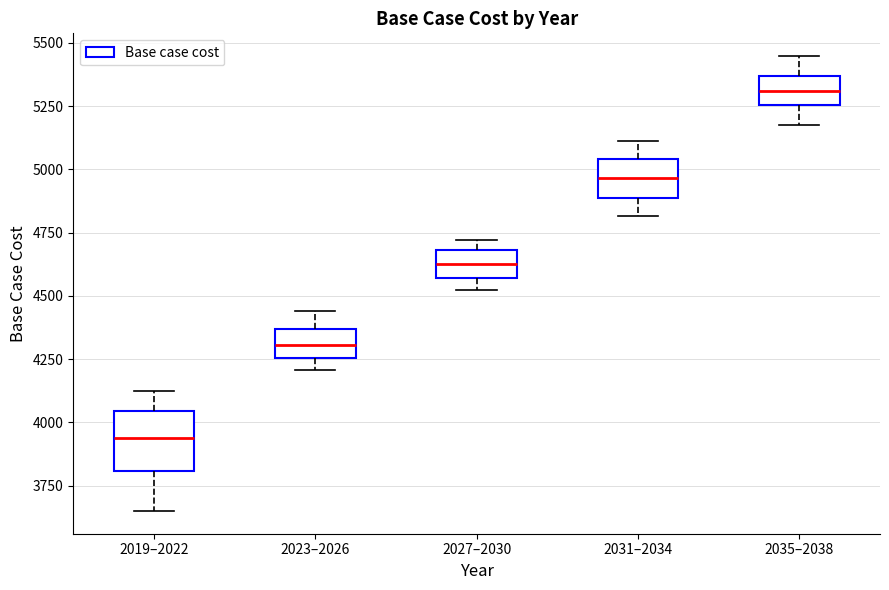

Where does the median line of the box for 2027–2030 sit on the y-axis? The values are not printed on the chart, so give them approximately, as read against the axis.

4650